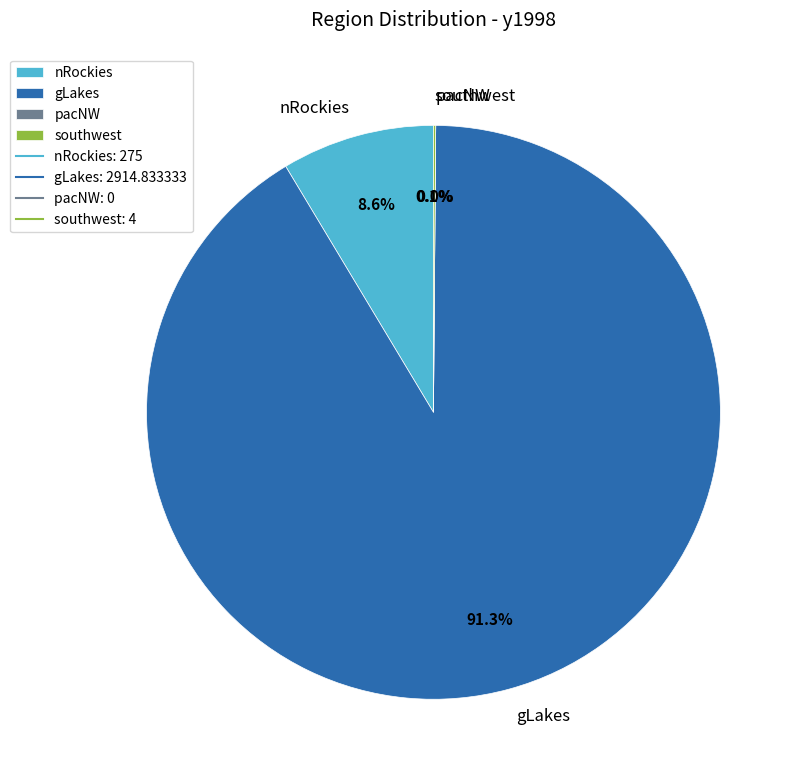

What is the change in value from nRockies to pacNW?

-275.0